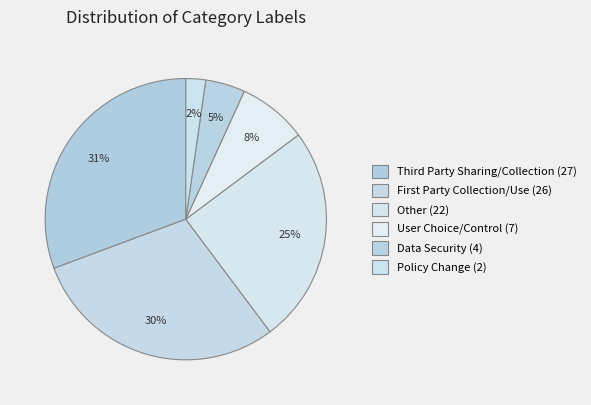

How many segments does this pie chart have?

6